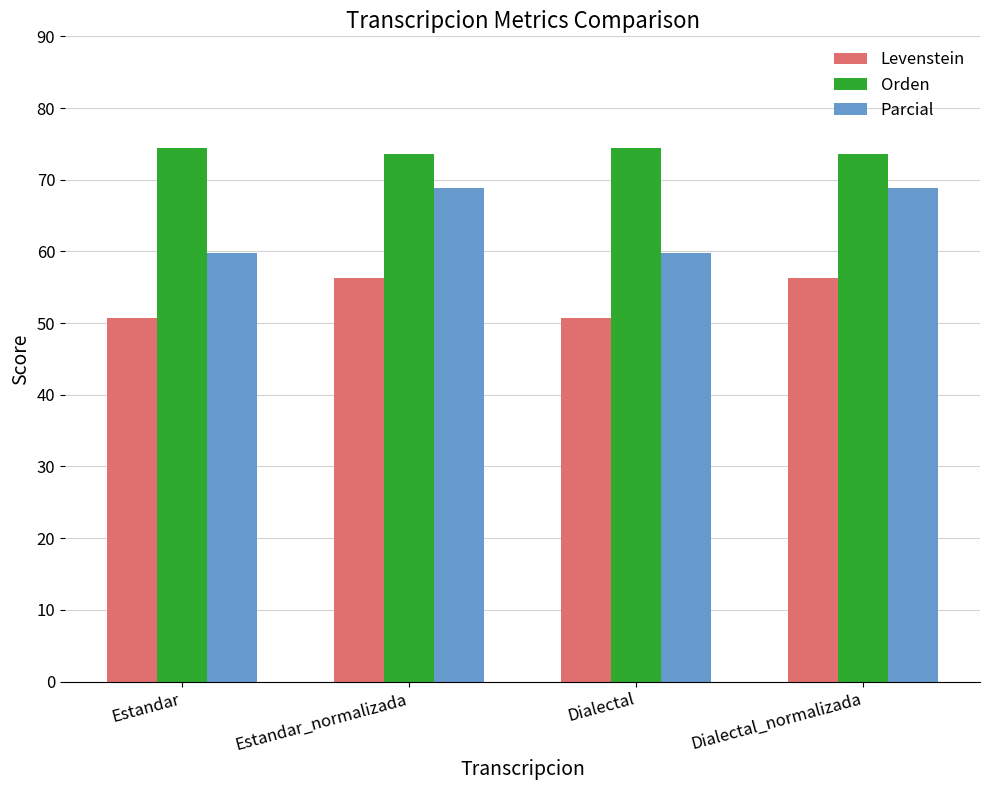

What are all the series names shown in the legend?

Levenstein, Orden, Parcial